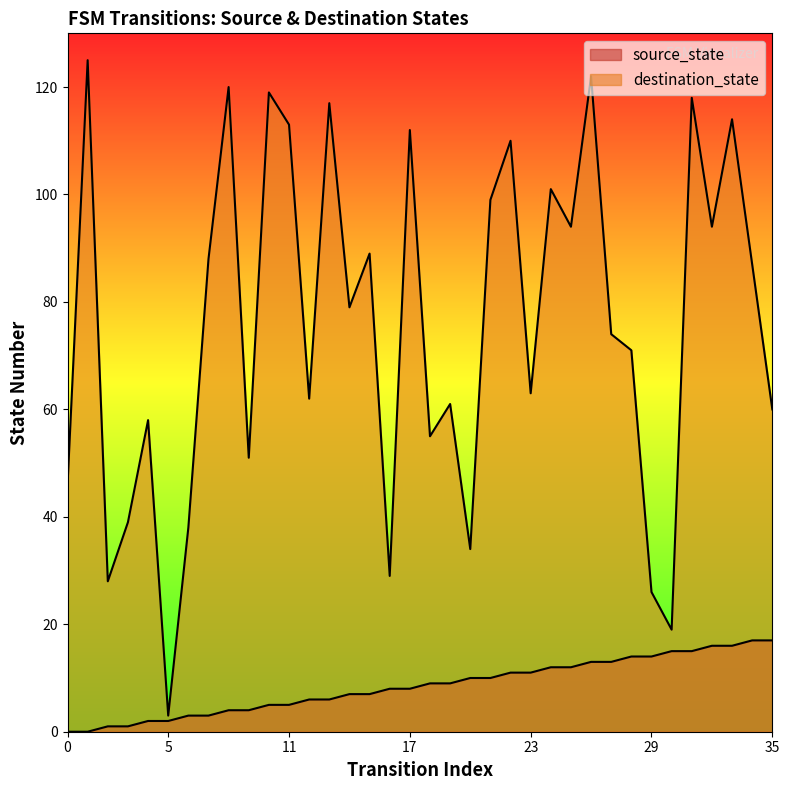

True or false: source_state and destination_state intersect in this chart.

False